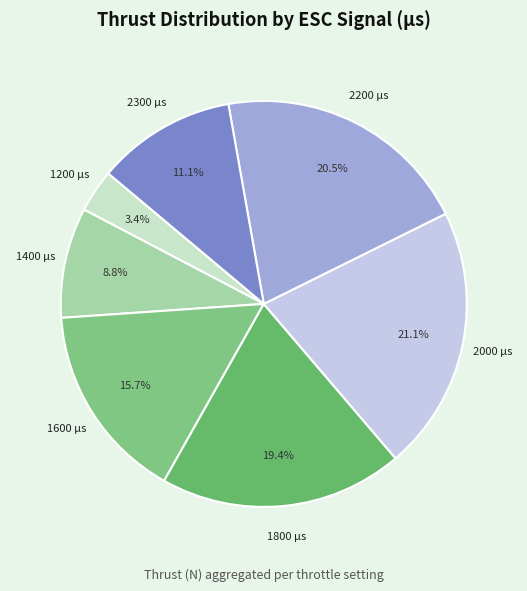

Is 1600 µs the majority of the pie?

No